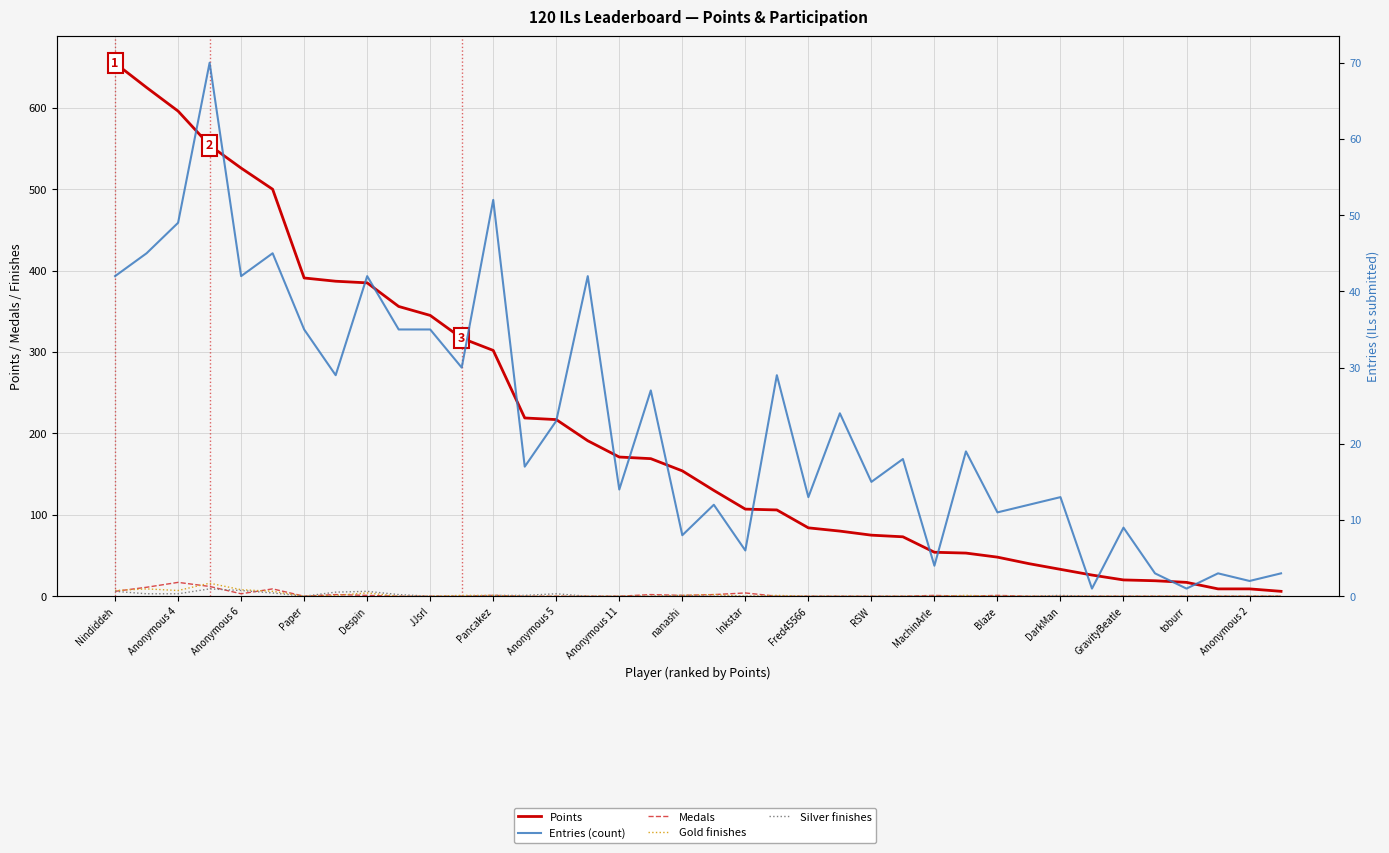

What are all the series names shown in the legend?

Points, Medals, Gold finishes, Silver finishes, Entries (count)